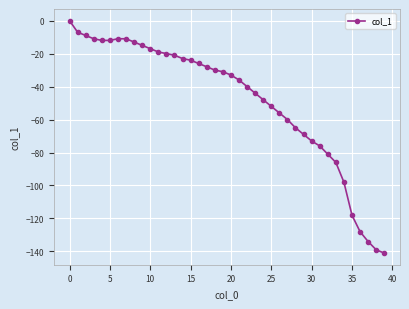

What is the difference between the second highest and second lowest values?

132